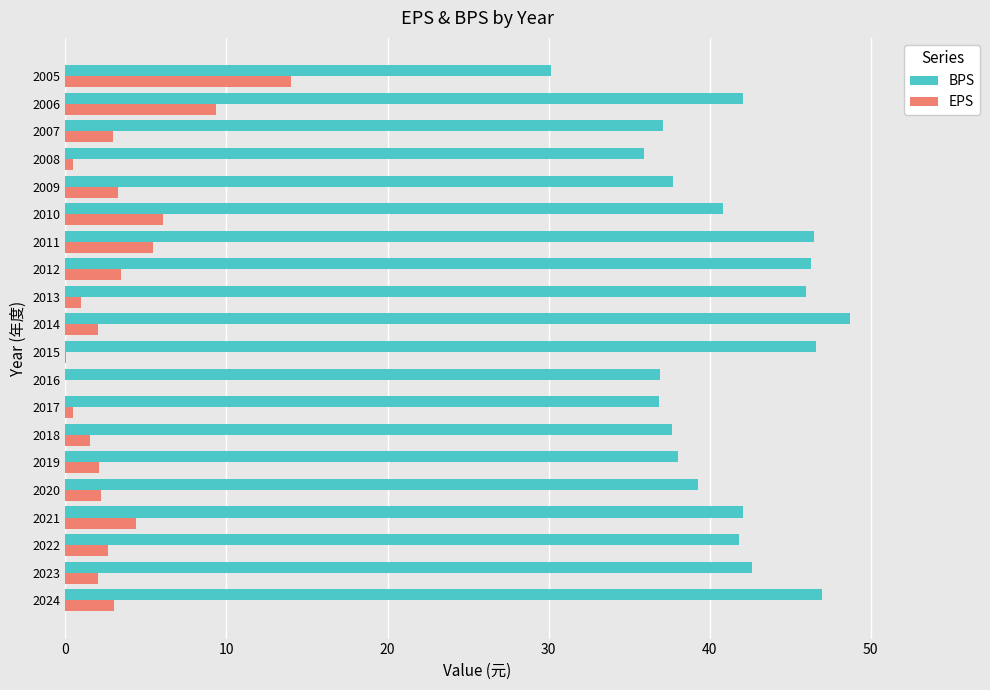

What is the greatest value displayed?

48.7